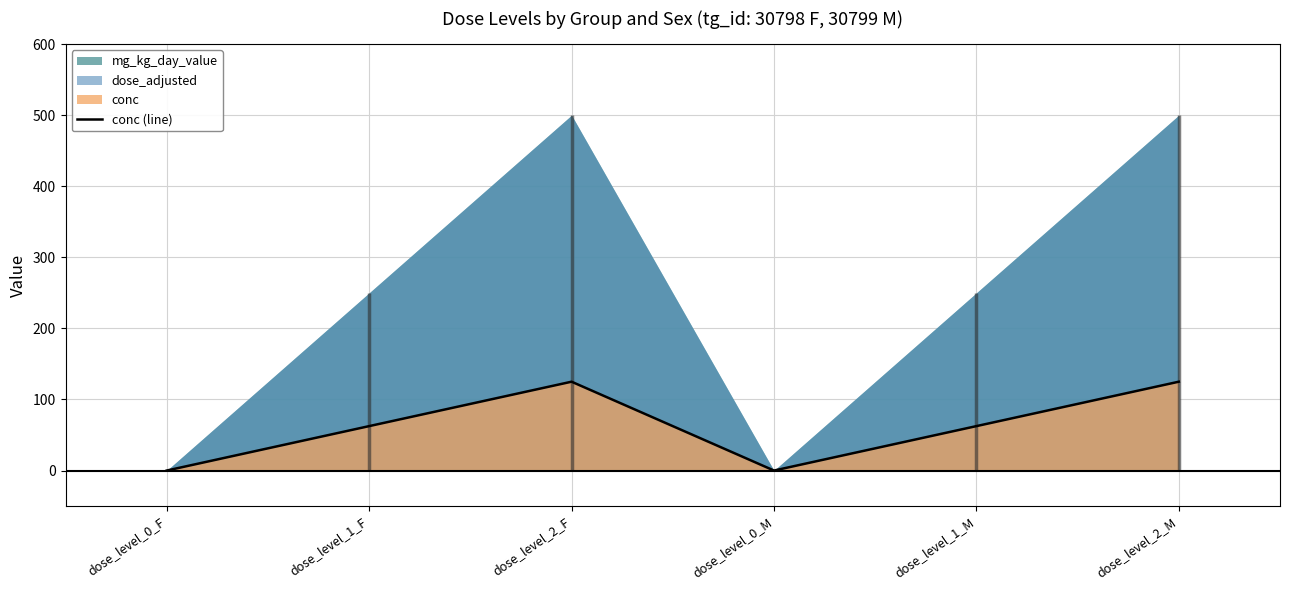

Rank the categories by value from highest to lowest.

dose_level_2_F, dose_level_2_M, dose_level_1_F, dose_level_1_M, dose_level_0_F, dose_level_0_M